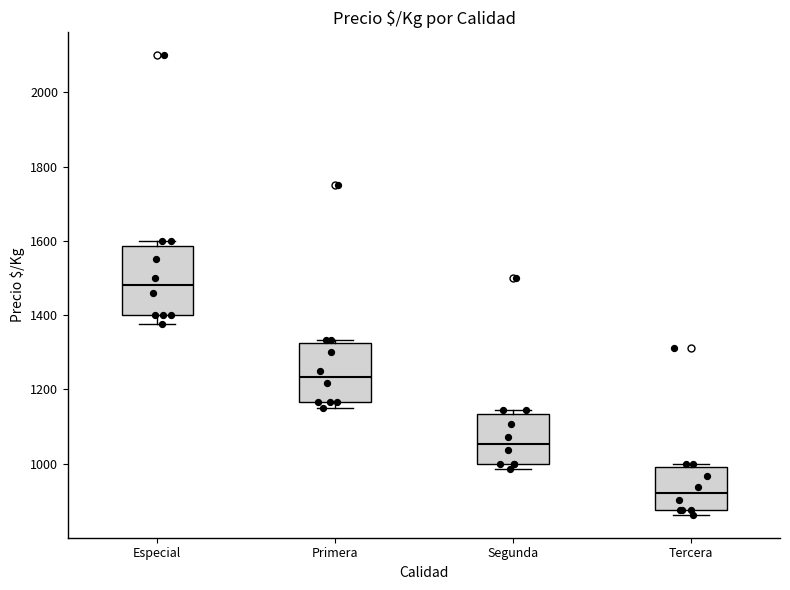

Which box has the highest median line?

Especial